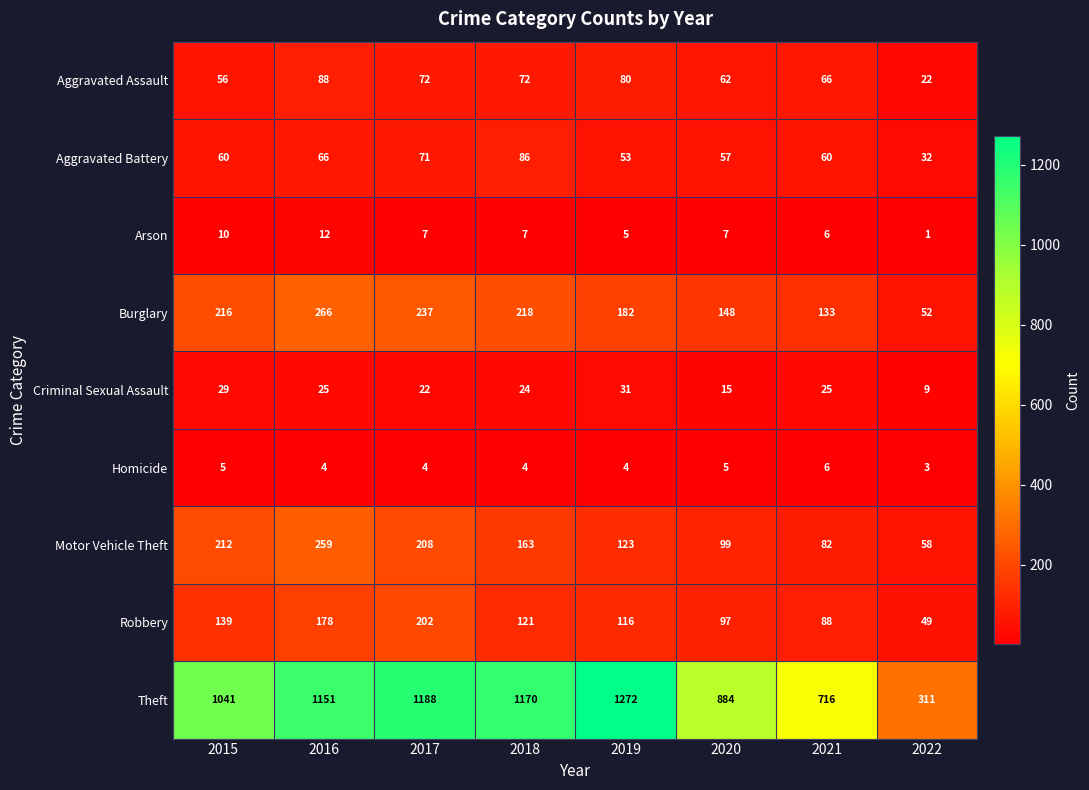

Which series has the widest spread of values?

Theft